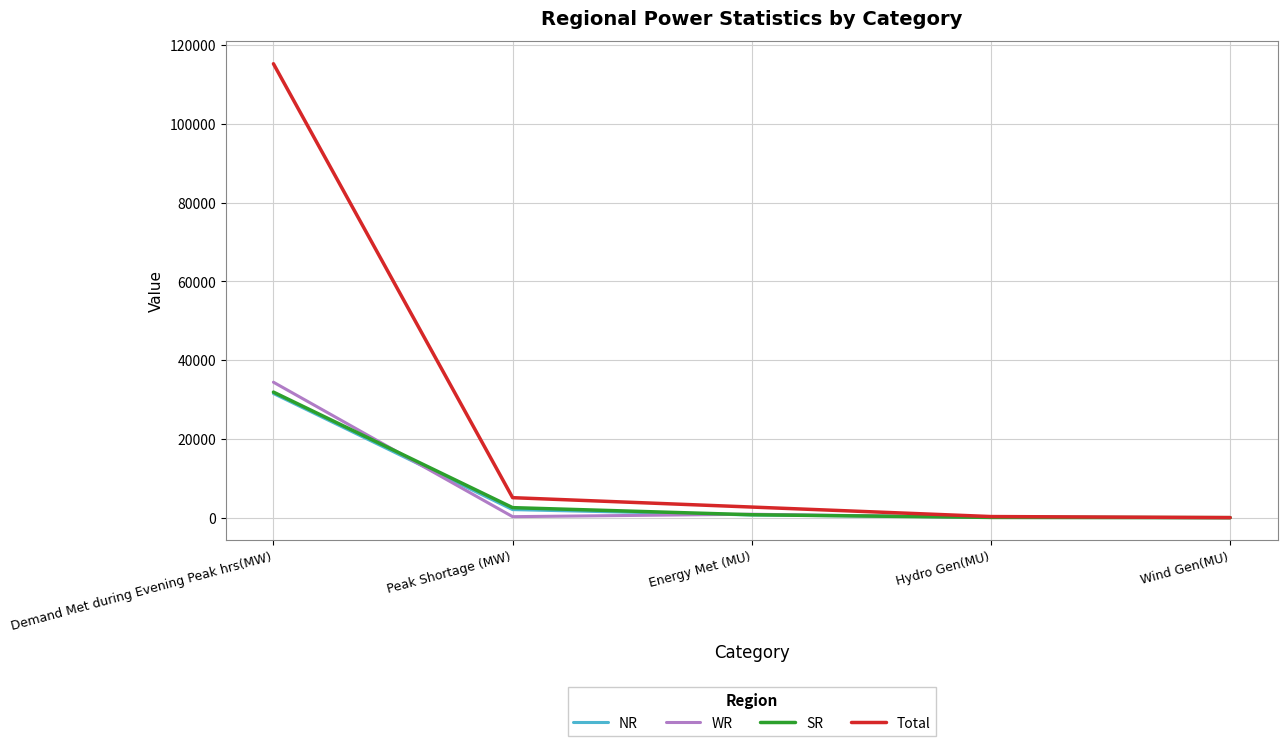

Does the chart have visible grid lines?

Yes